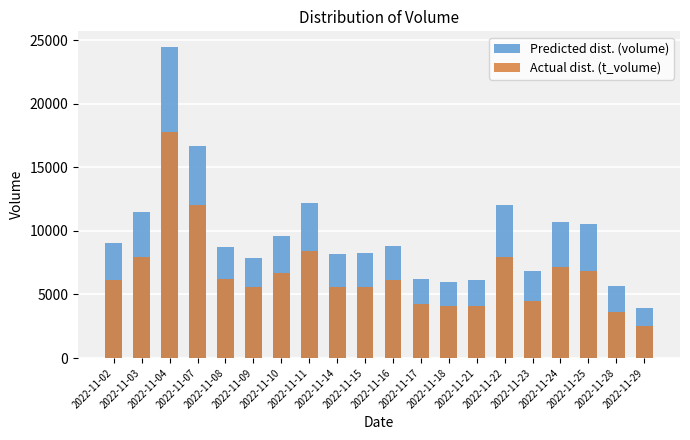

Reading right to left, what are all the values shown in this chart?

volume: 3966	5692	10528	10700	6861	12053	6164	6015	6251	8814	8228	8204	12177	9602	7880	8727	16665	24461	11474	9059
t_volume: 2539	3638	6813	7146	4472	7936	4125	4079	4267	6103	5598	5561	8404	6670	5616	6225	12009	17742	7956	6156